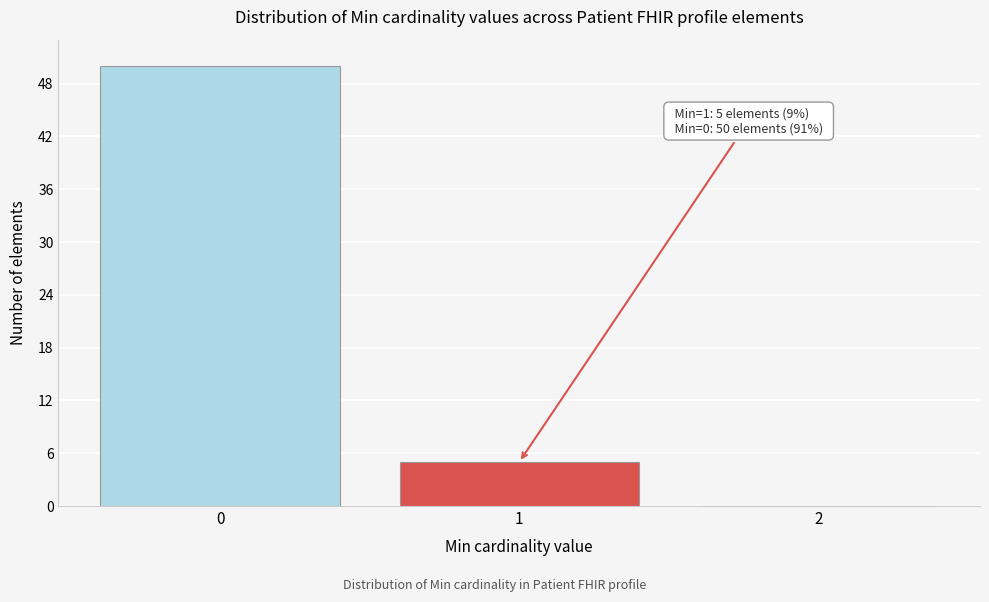

Reading right to left, list all the values displayed in this chart.

2=0	1=5	0=50